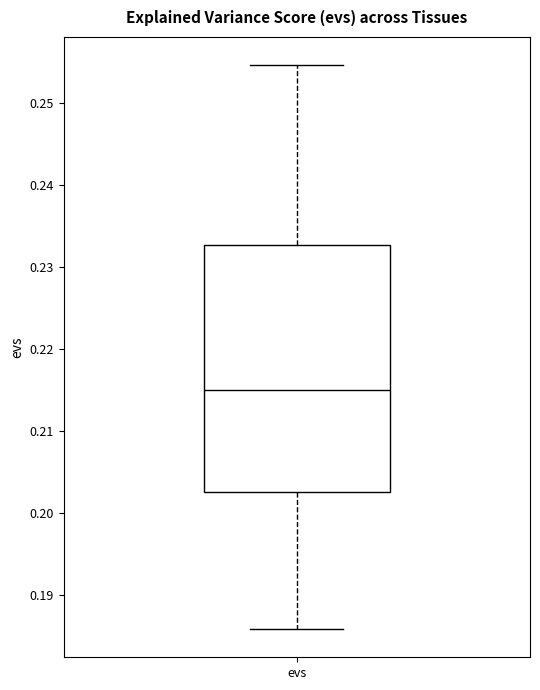

Transcribe this box plot: give where the median line is, the range the box spans, and where the two whiskers end, as read against the y-axis. The values are not printed on the chart, so give them approximately, as read against the axis.

median 0.215, box 0.202 to 0.233, whiskers 0.186 to 0.255